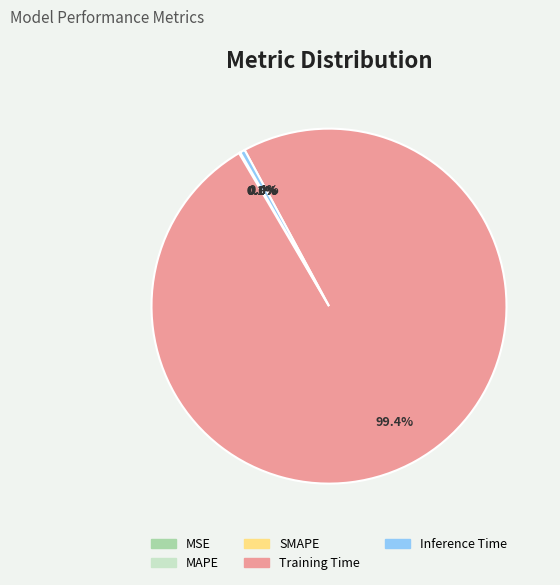

Which category accounts for the majority?

Training Time